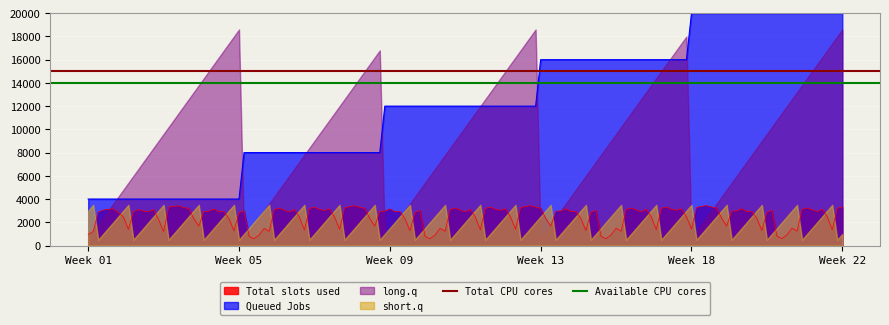

The value of Queued Jobs at Week 22 is 20000. True or false?

True